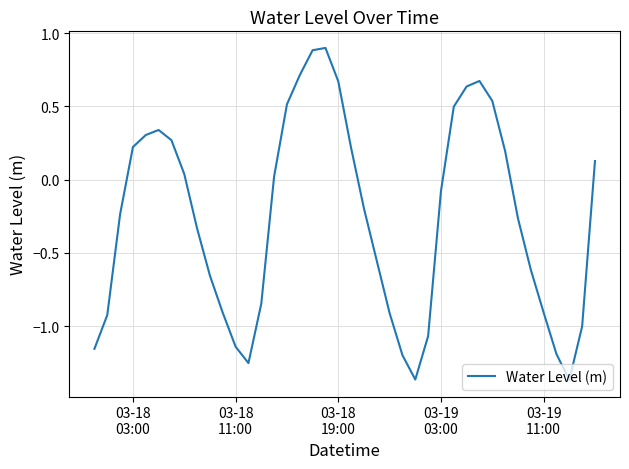

What is the maximum value shown in the chart?

0.9